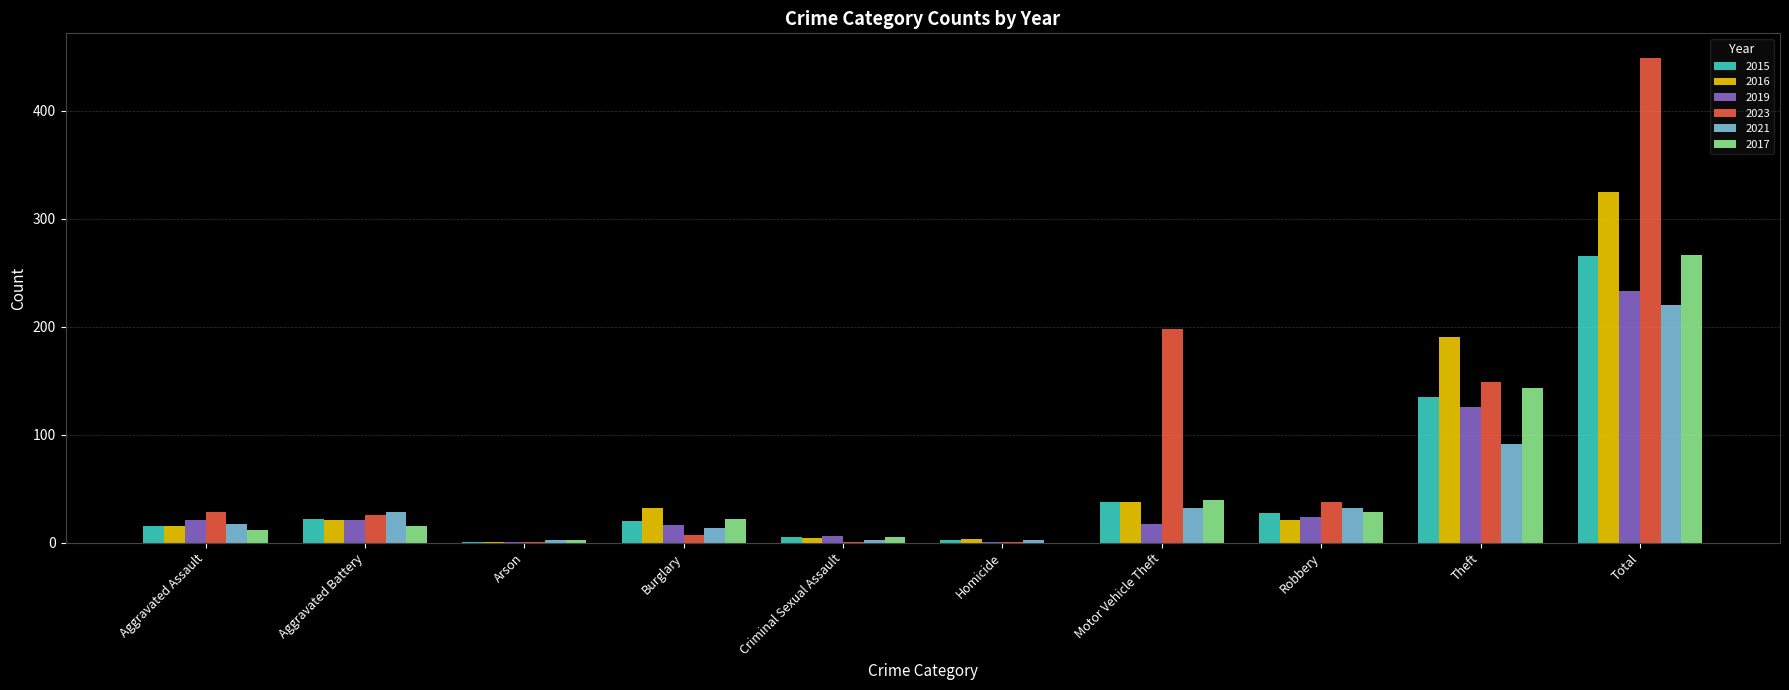

At which label does 2021 reach its peak?

Total